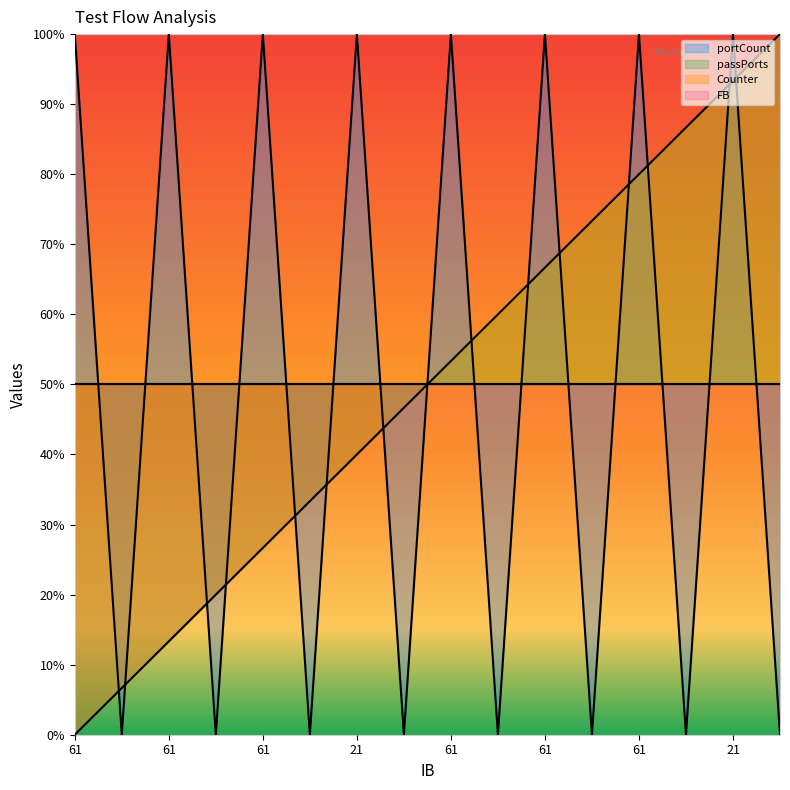

True or false: Counter has more than 2 points higher than both neighbors.

False